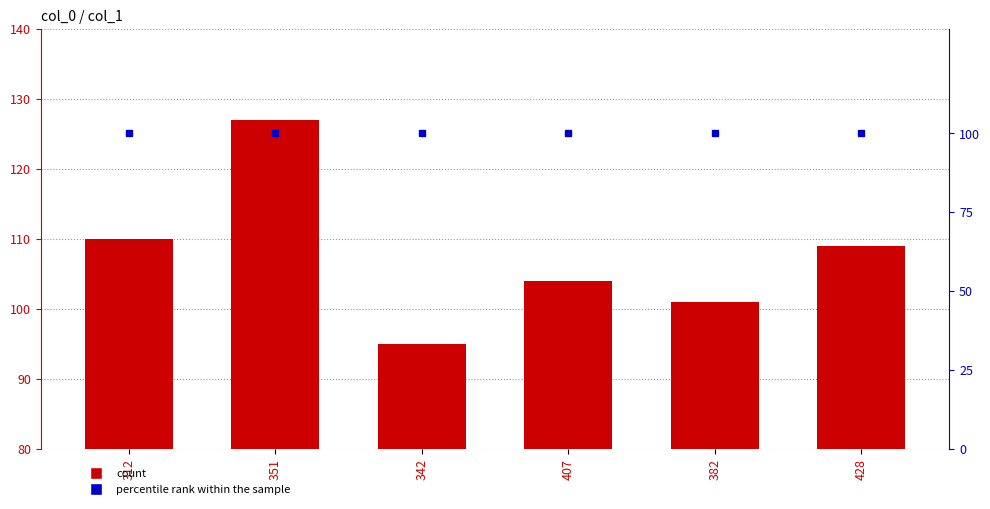

What position from the right is 312?

6